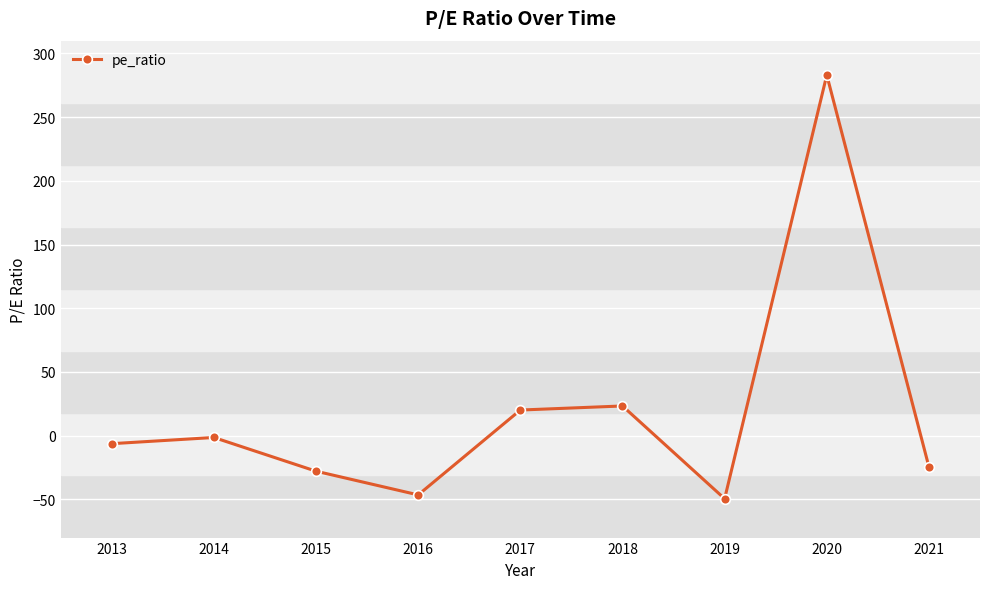

How many distinct data groups are displayed?

1